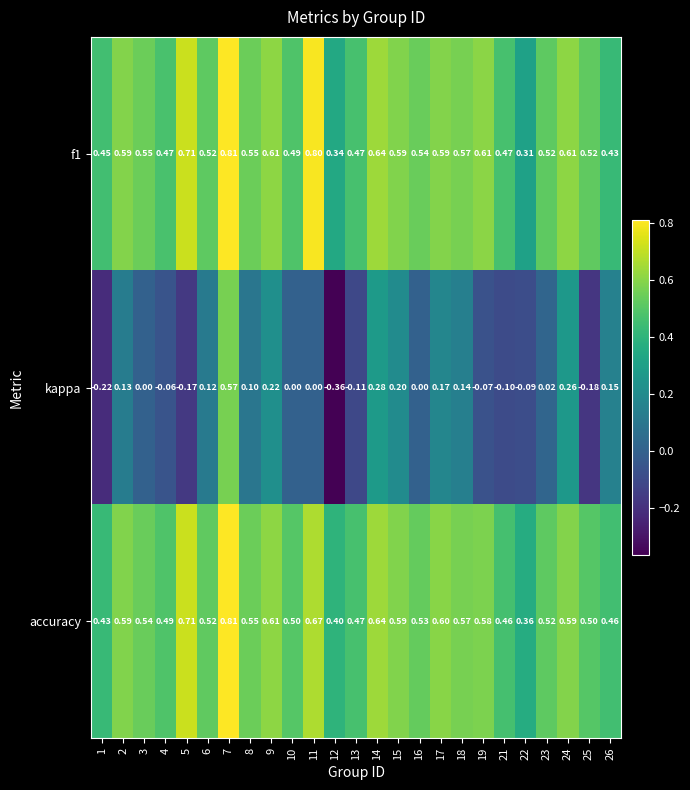

What is the difference between the highest and lowest values at 8?

0.5